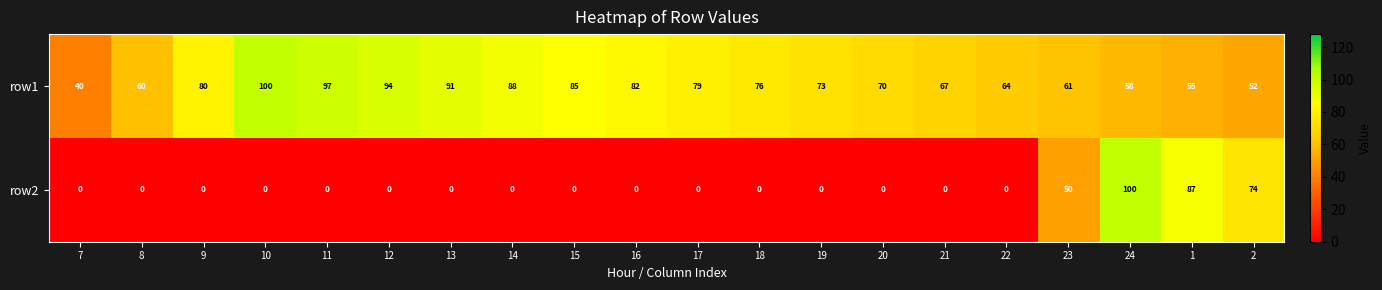

Which series has the largest range (max minus min)?

row2